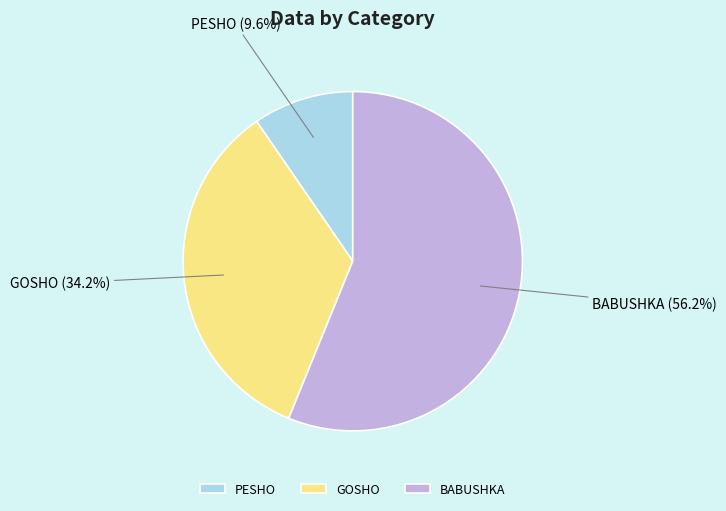

Do BABUSHKA and GOSHO together represent more than half of the pie?

Yes